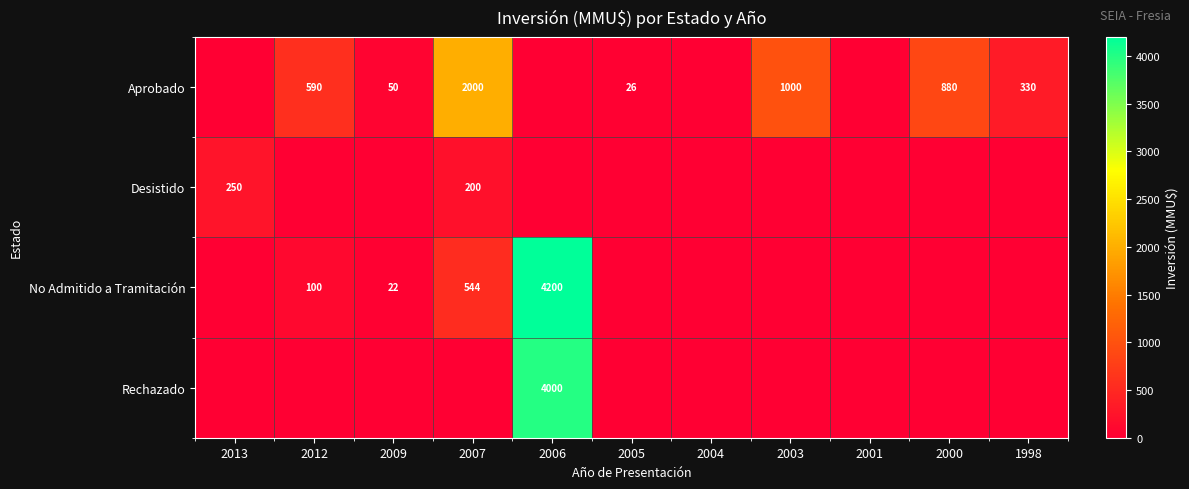

What is the total value across all series at 2013?

250